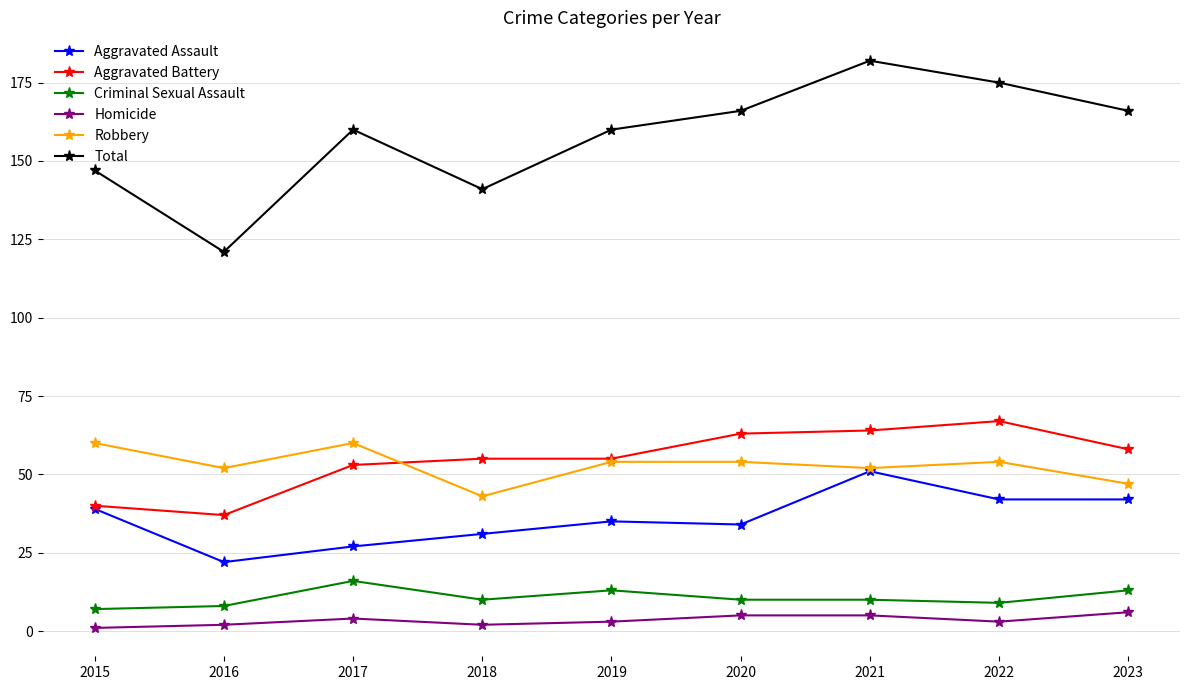

What is the difference between the second highest and second lowest values in the Total series?

34